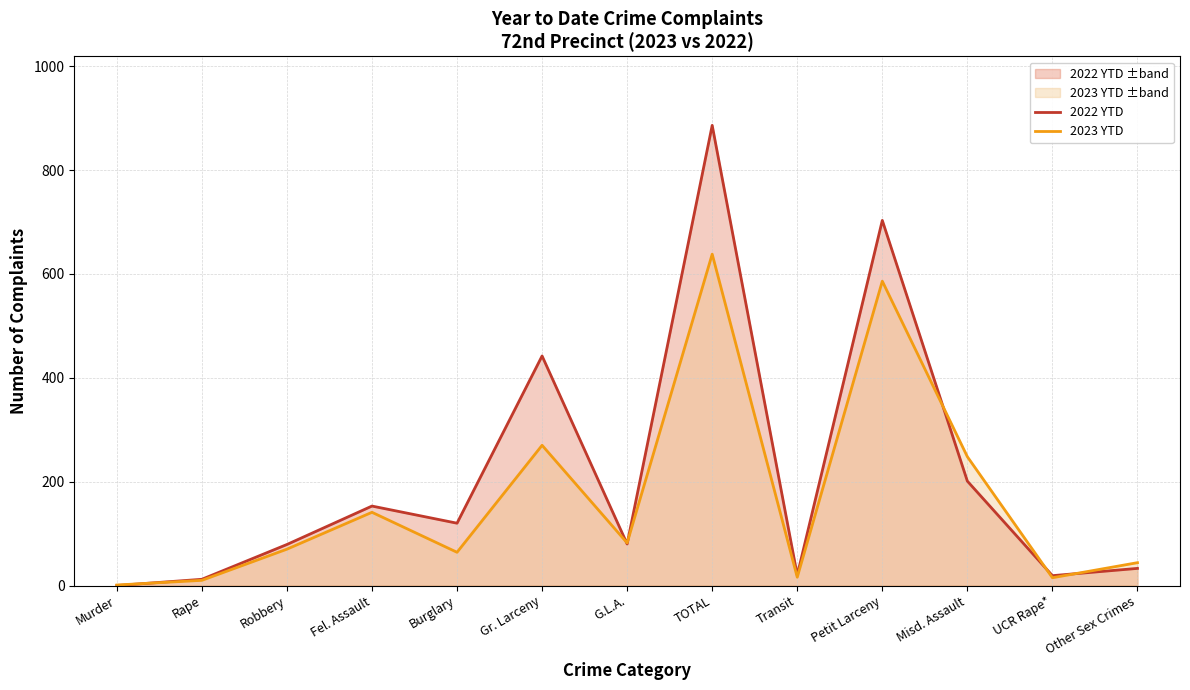

Which label corresponds to the smallest value in the chart?

Murder